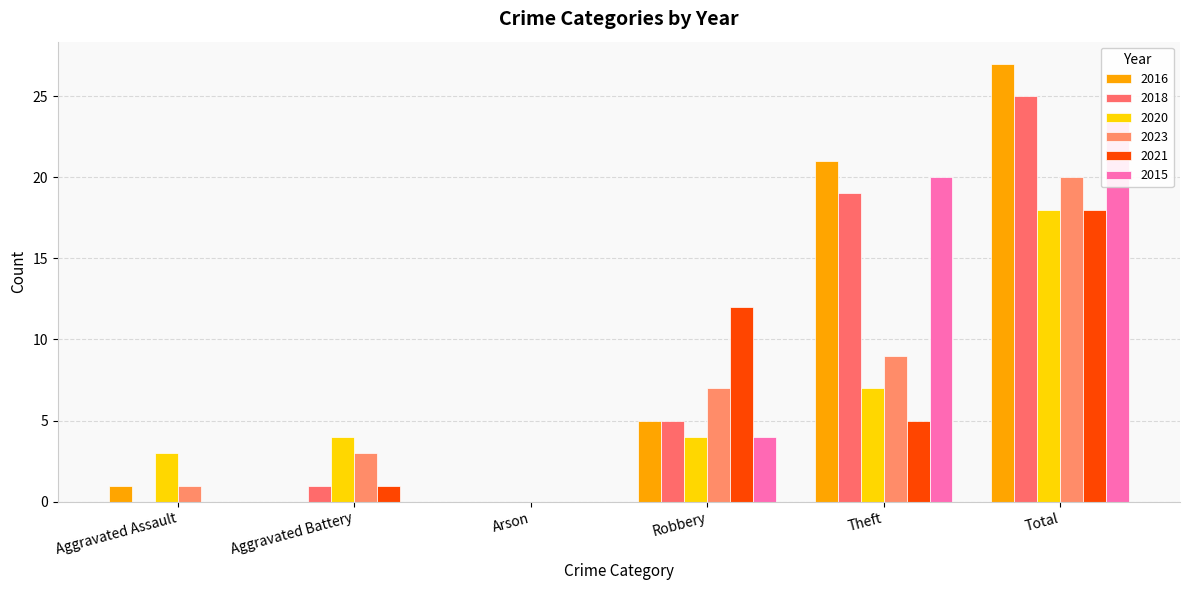

At which category does the chart reach its minimum across all series?

Aggravated Battery